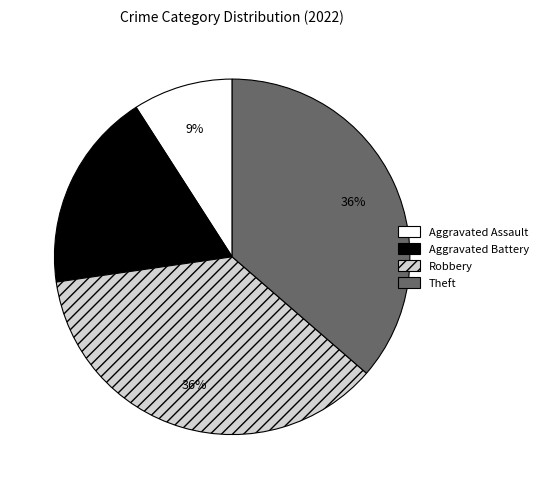

Which has a higher value, Theft or Aggravated Battery?

Theft